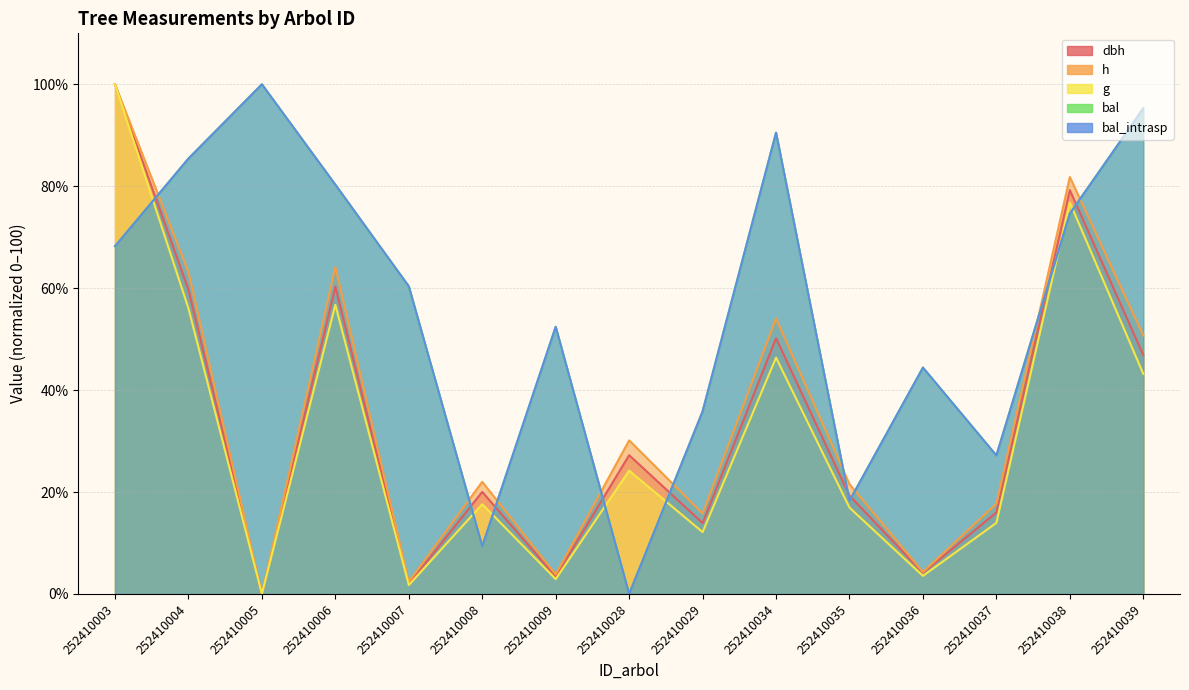

What is the value of the bal point at the 2nd from the left?

85.4